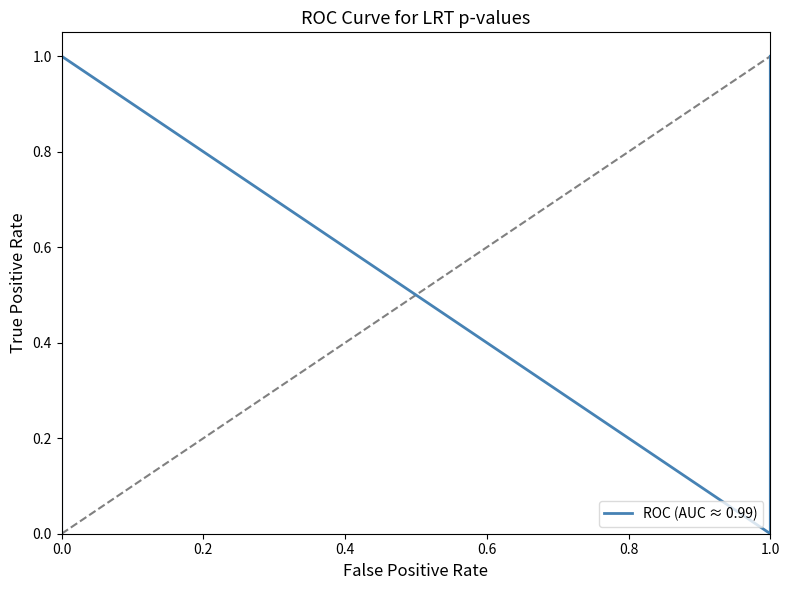

The value at 12 is 1.7. True or false?

False